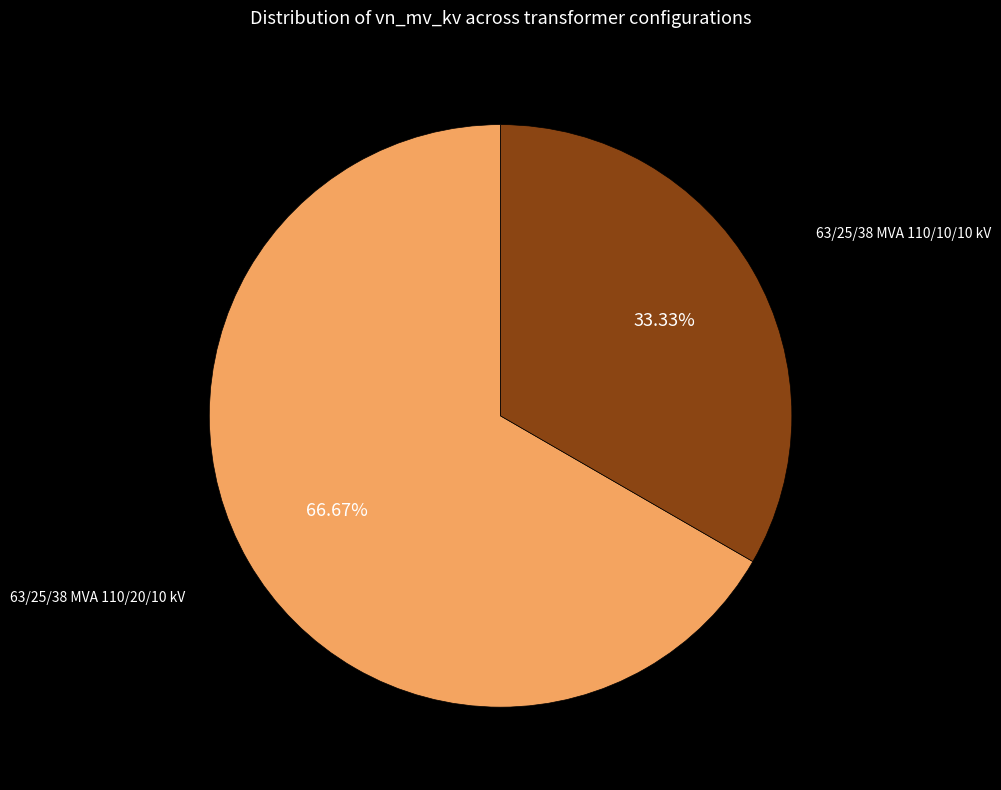

To the nearest percent, what is the combined percentage of 63/25/38 MVA 110/20/10 kV and 63/25/38 MVA 110/10/10 kV?

100%